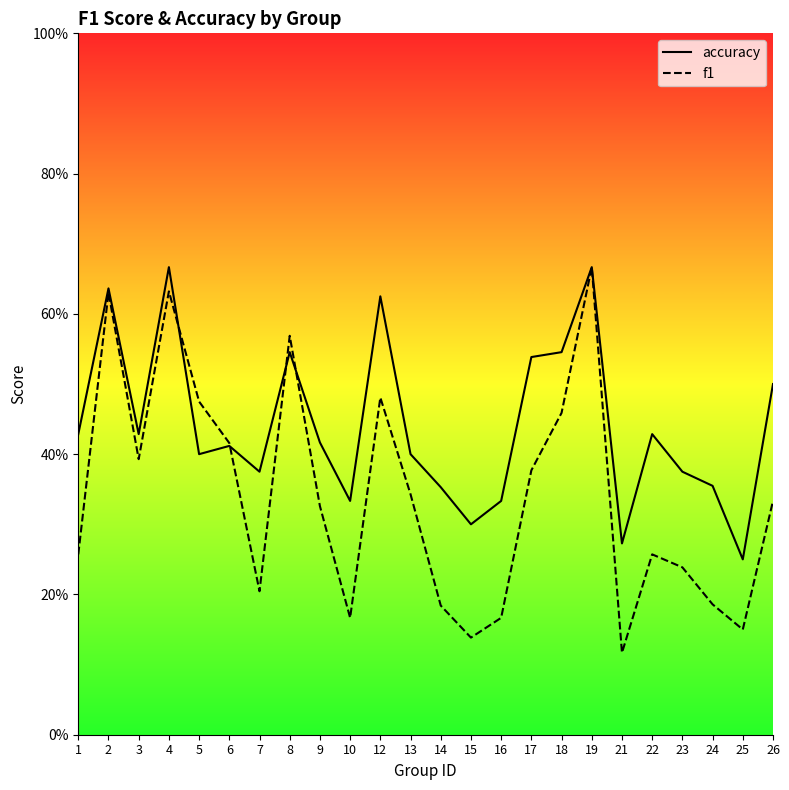

Between which two adjacent categories do f1 and accuracy first intersect?

4 and 5